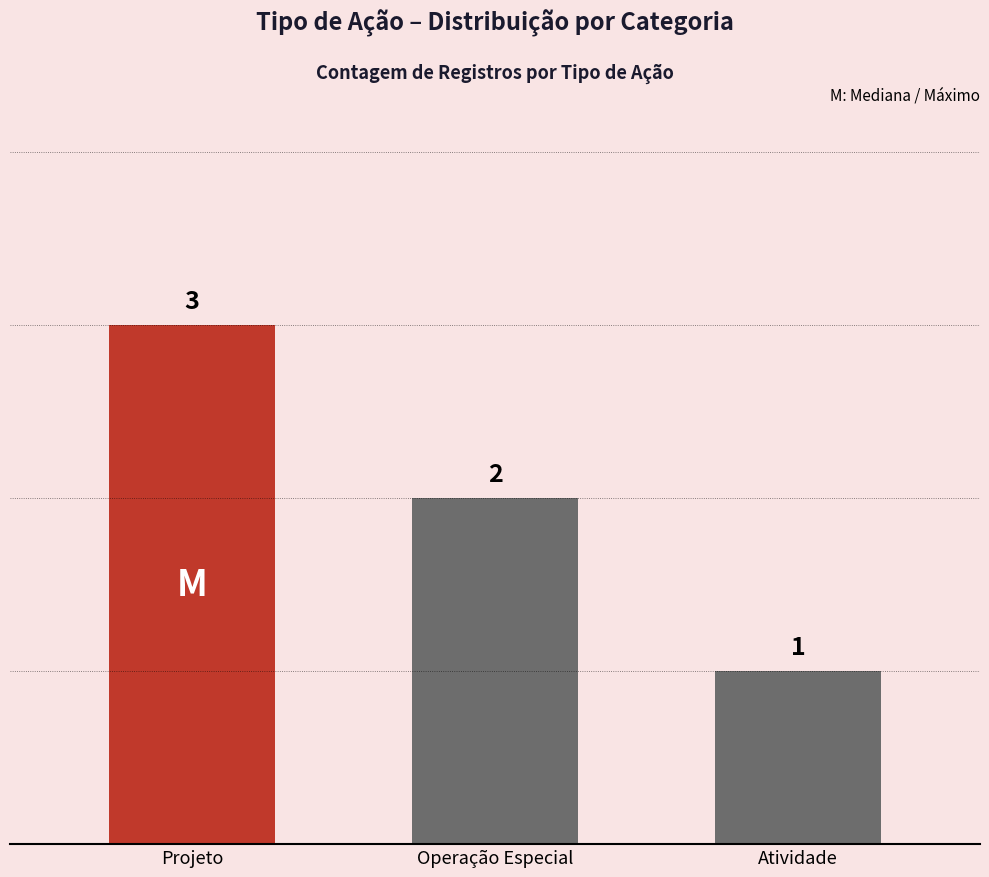

What is the smallest value displayed?

1